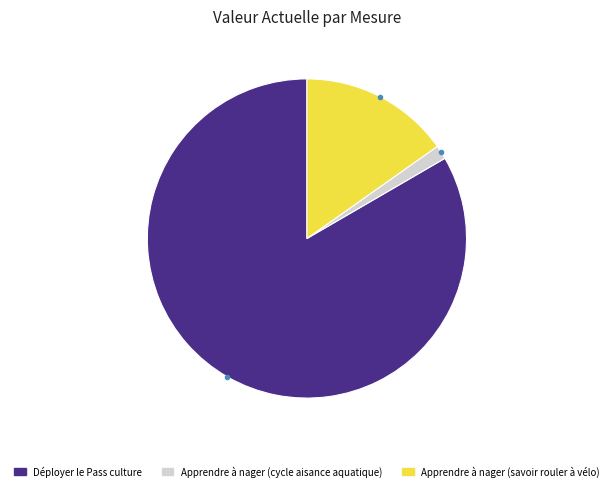

Rank the categories by value from lowest to highest.

Apprendre à nager (cycle aisance aquatique), Apprendre à nager (savoir rouler à vélo), Déployer le Pass culture